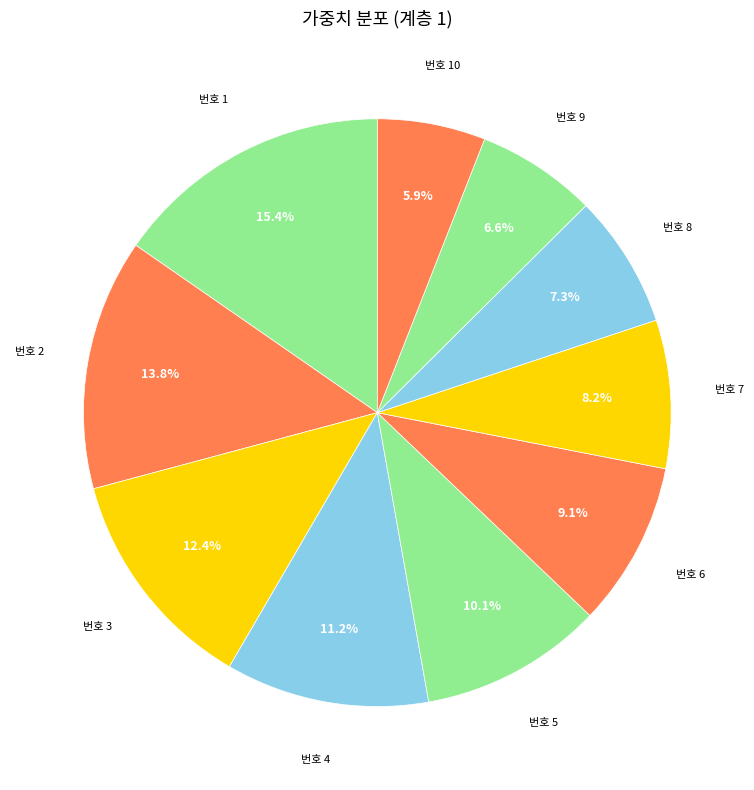

Is there a majority slice in this chart?

No